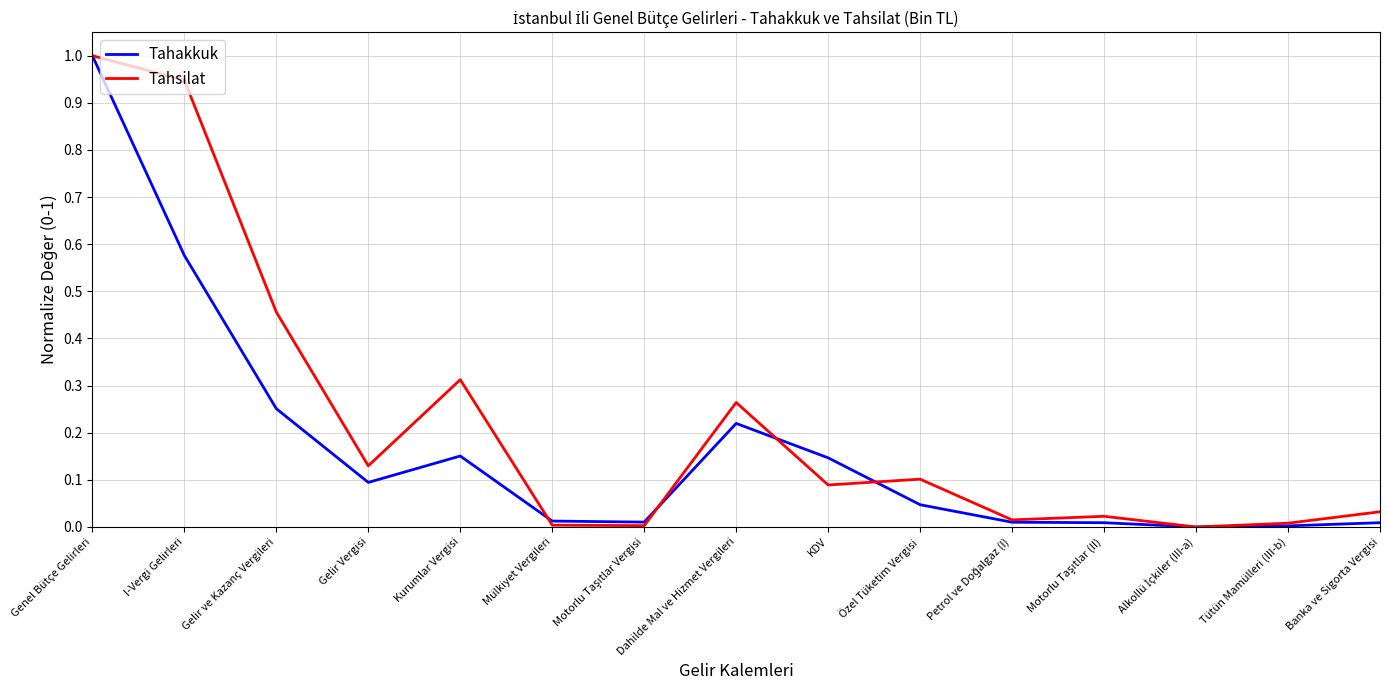

What are all the series names shown in the legend?

Tahakkuk, Tahsilat